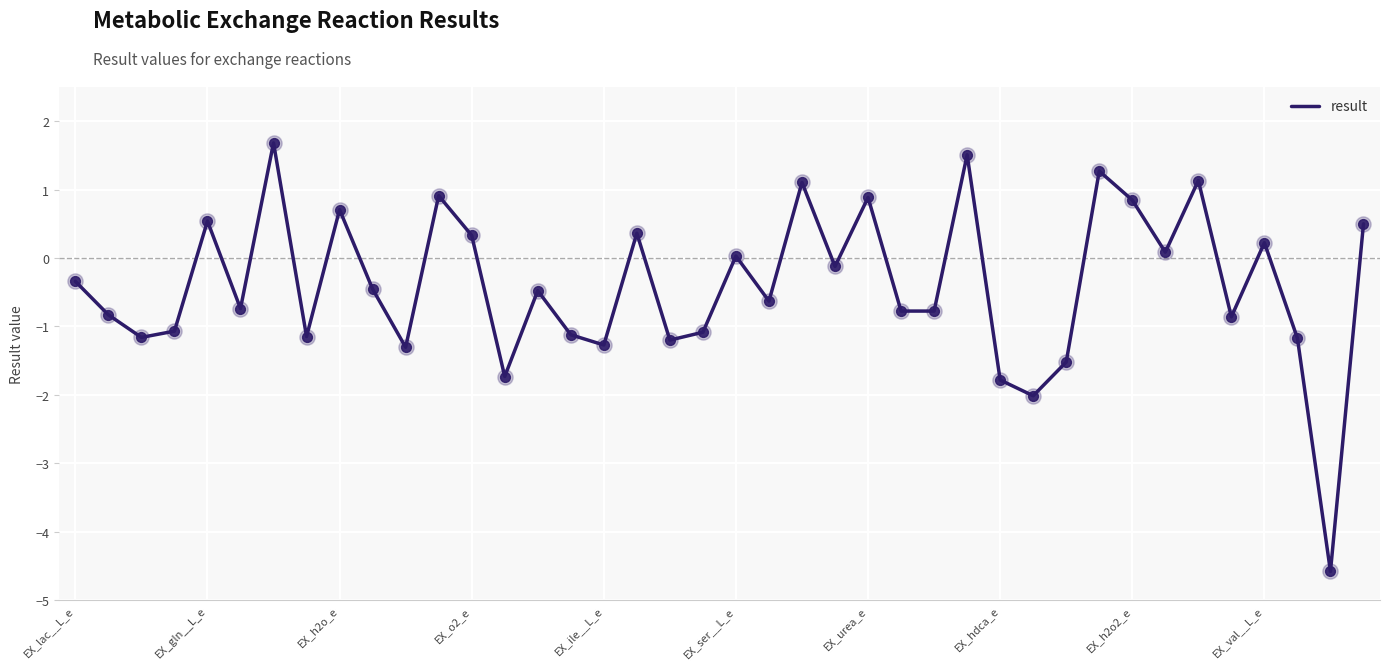

What is the difference between the maximum and minimum values?

6.3